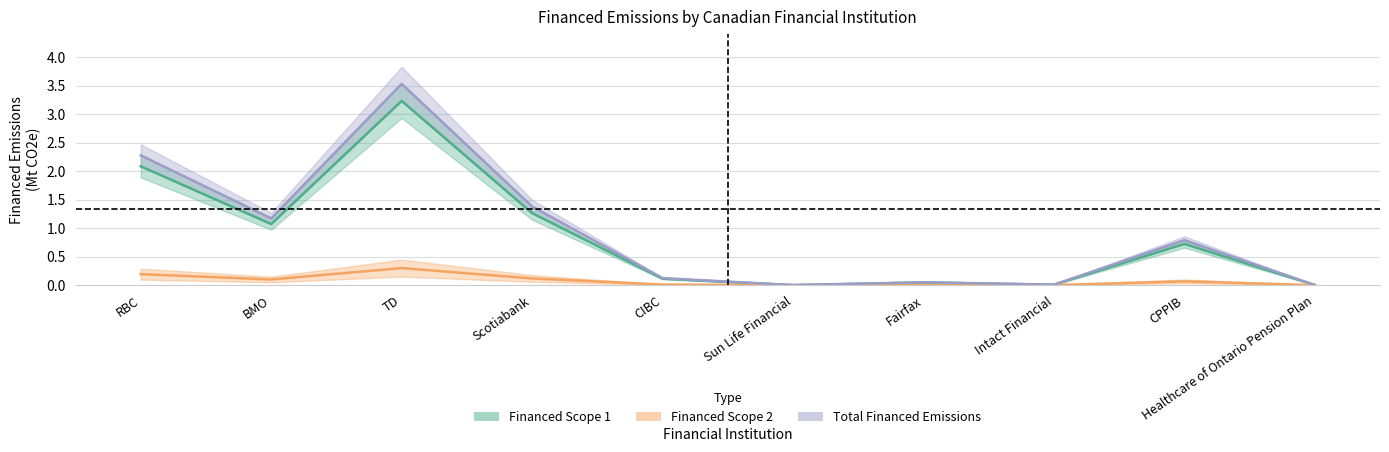

At Intact Financial, list the series in order from smallest to largest.

Financed Scope 2, Financed Scope 1, Total Financed Emissions